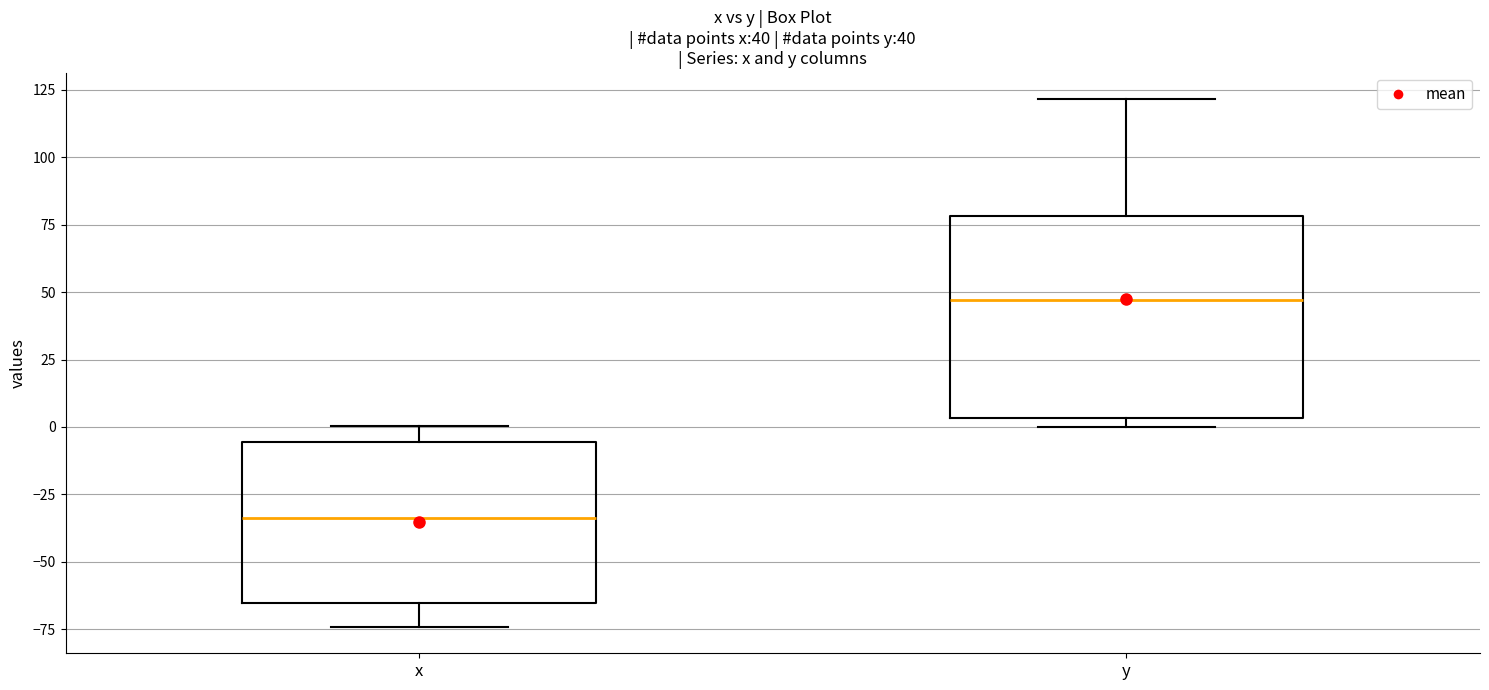

Which box is the tallest, from its lower edge to its upper edge?

y